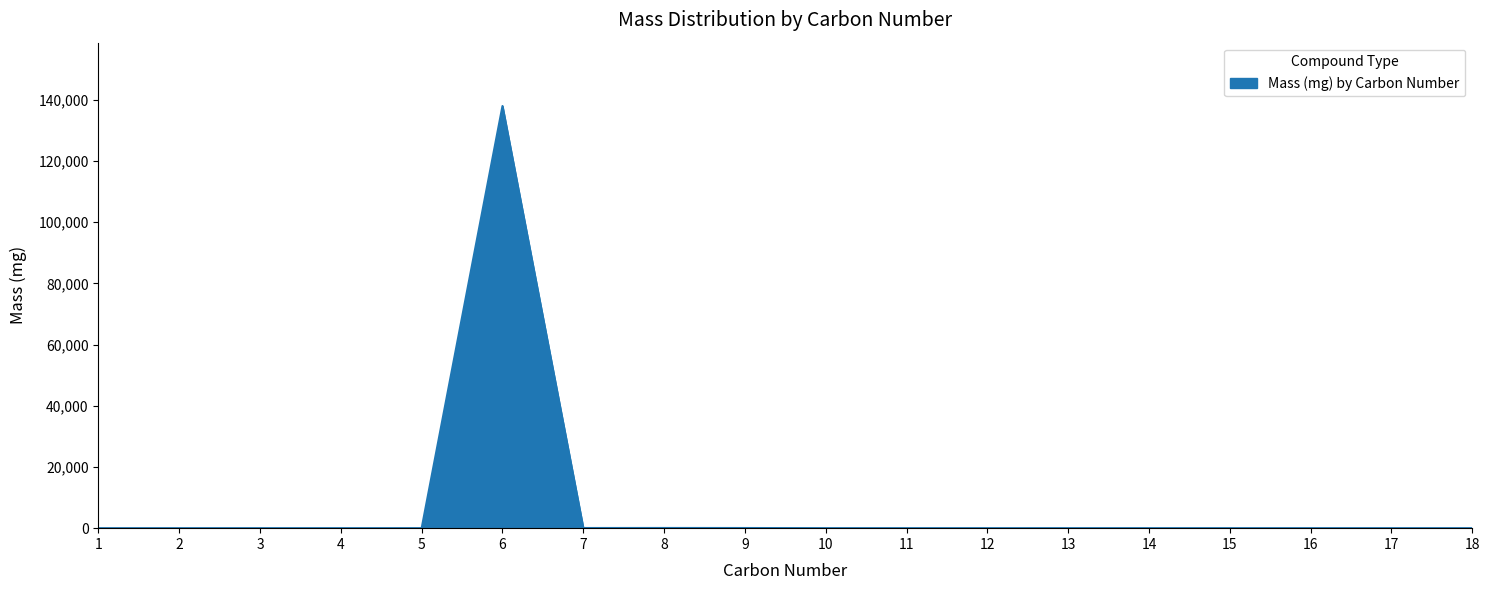

The chart shows a value of 0.0 at 1. True or false?

True